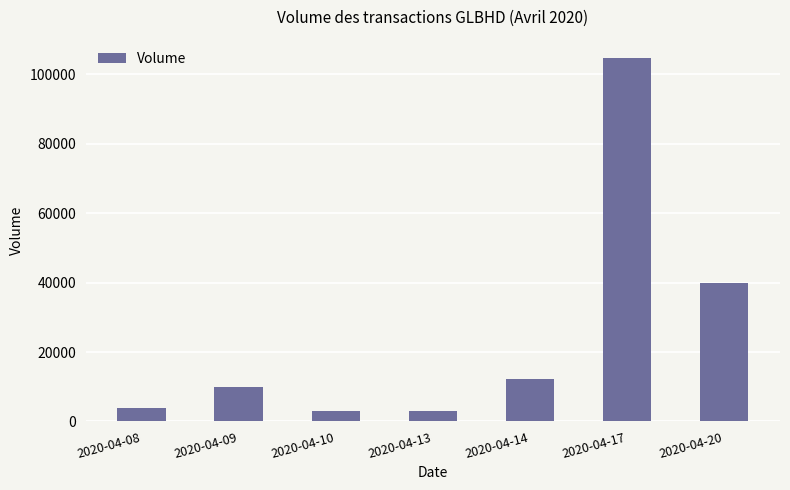

Between 2020-04-14 and 2020-04-08, which is larger?

2020-04-14